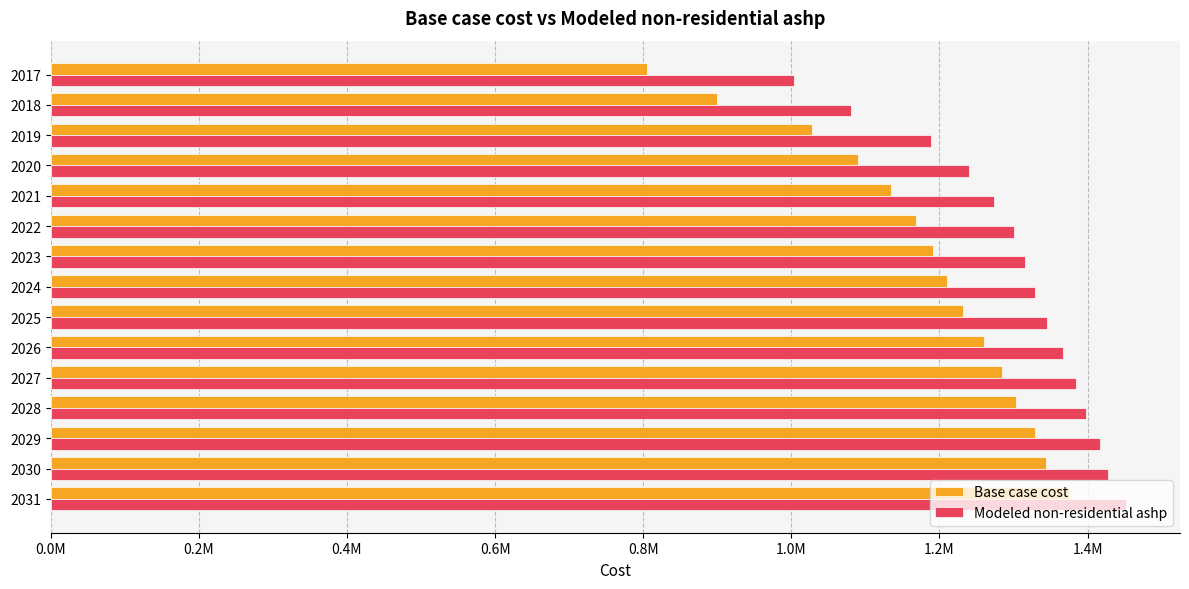

What position from the left is 1.2M?

7